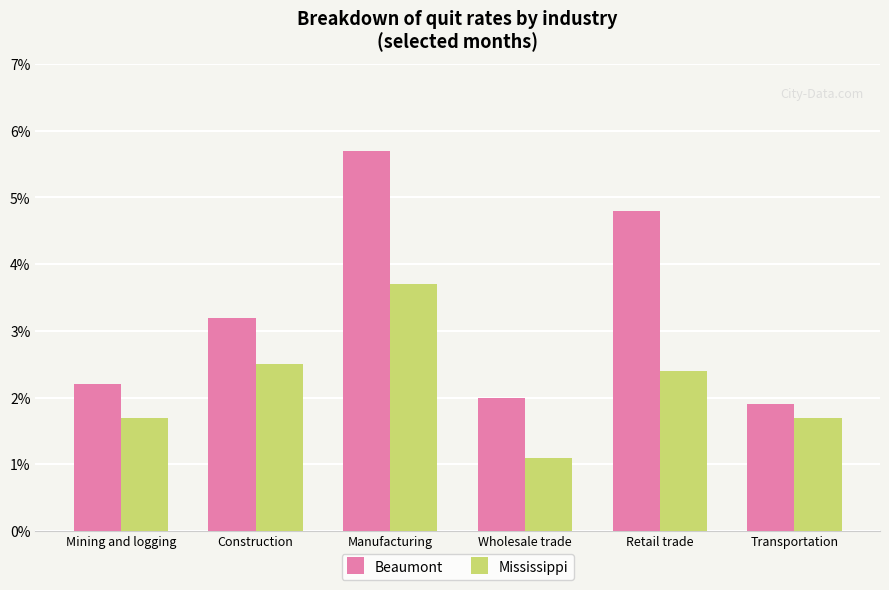

What is the maximum value for Mississippi?

3.7